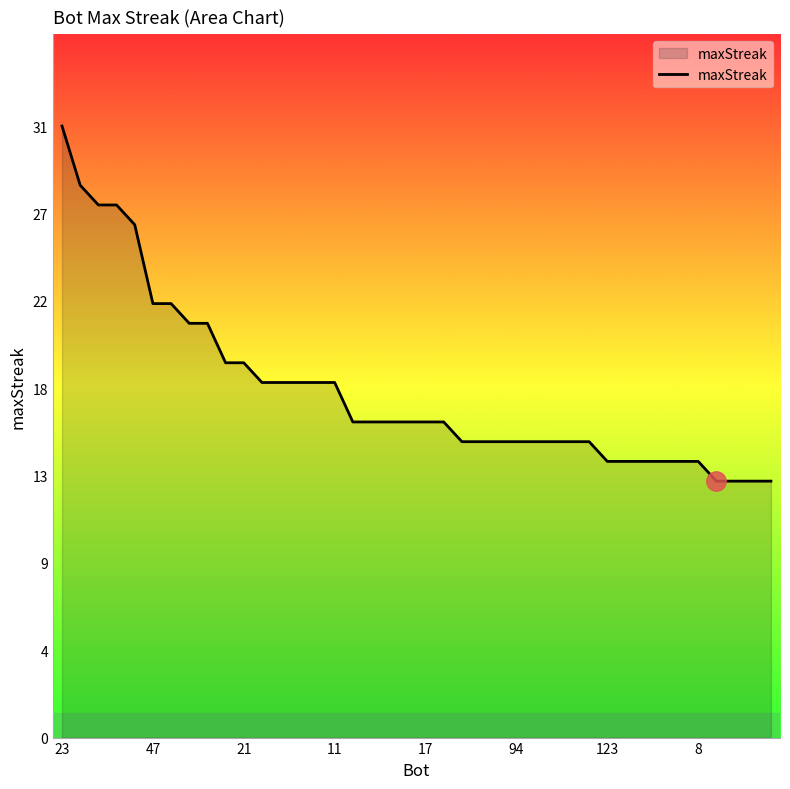

Does the chart display data point markers on the line(s)?

No